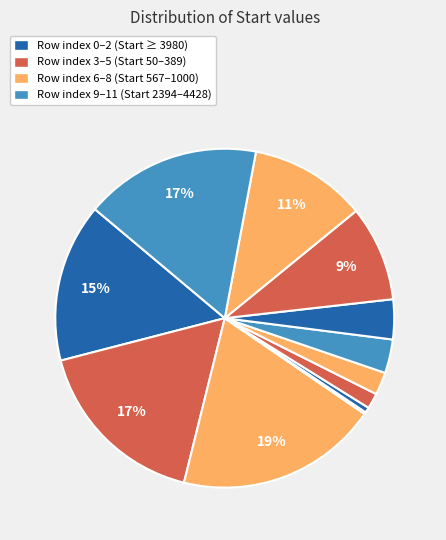

How many segments does this pie chart have?

12